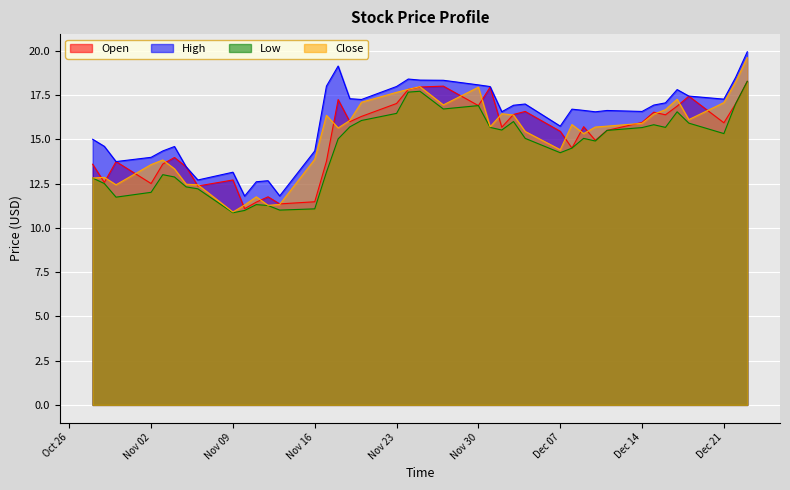

How many data points in High are above 16?

25